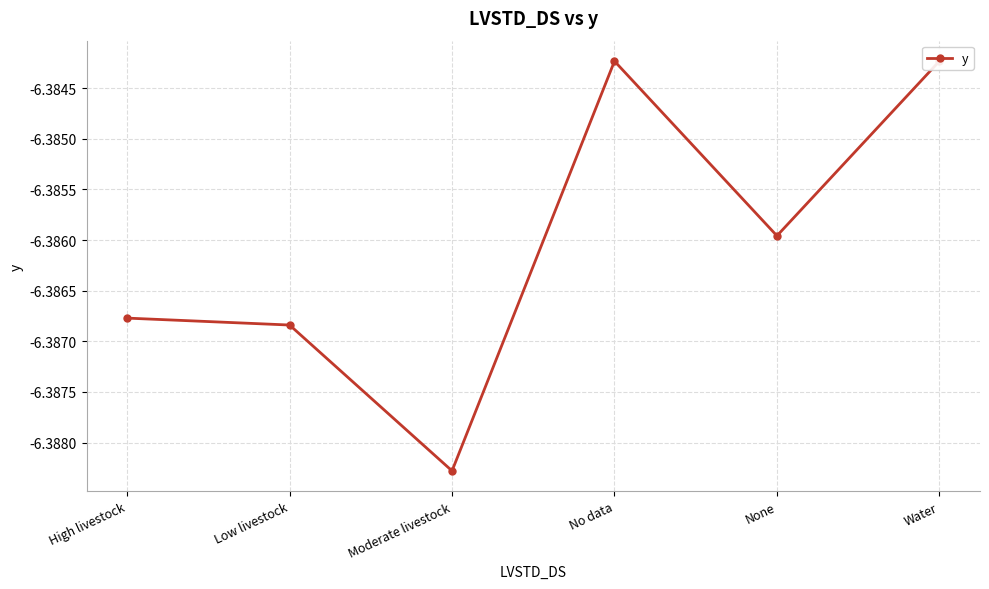

The value at None is -6.4. True or false?

True